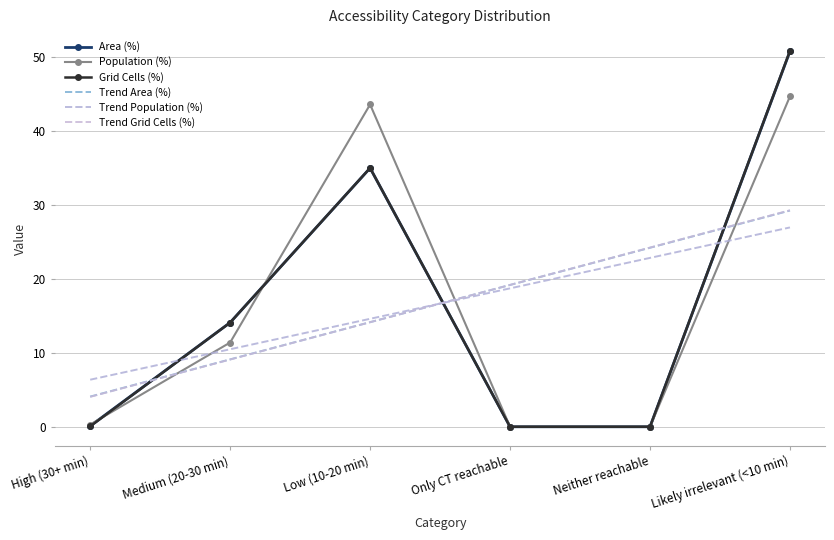

How many values in the Grid Cells (%) series are below 14?

3